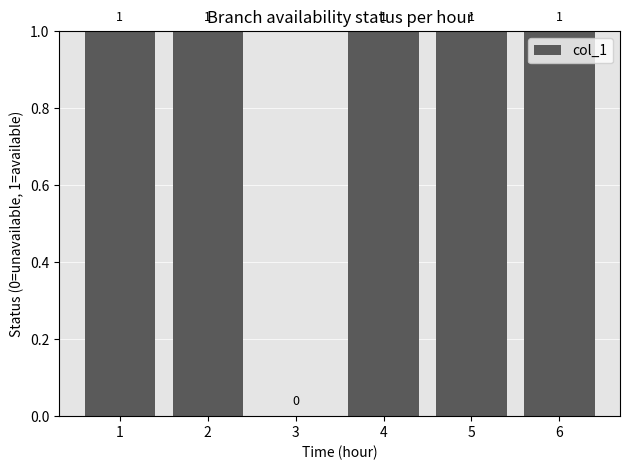

What is the sum of all values?

5